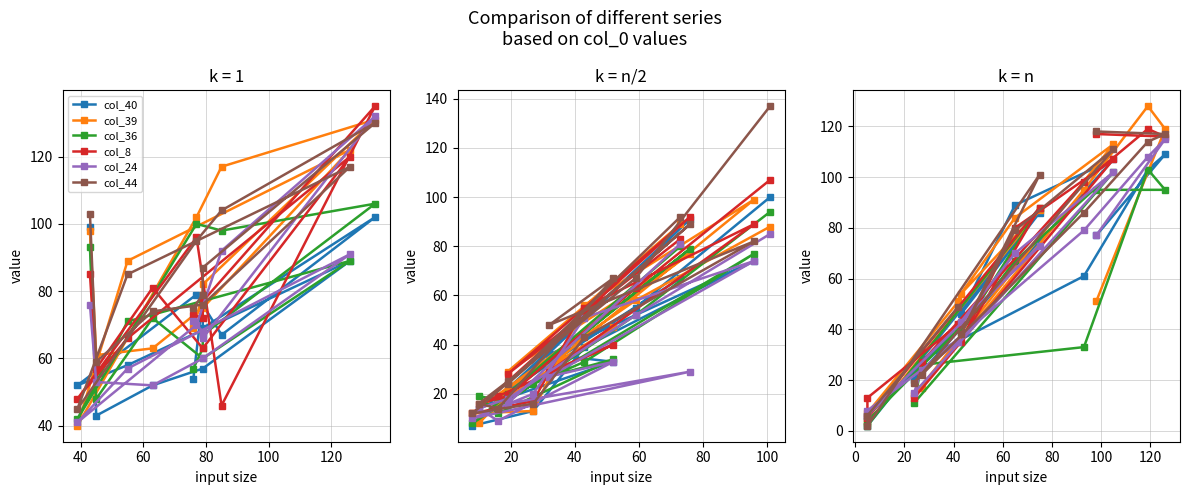

True or false: col_40 and col_44 intersect in this chart.

True